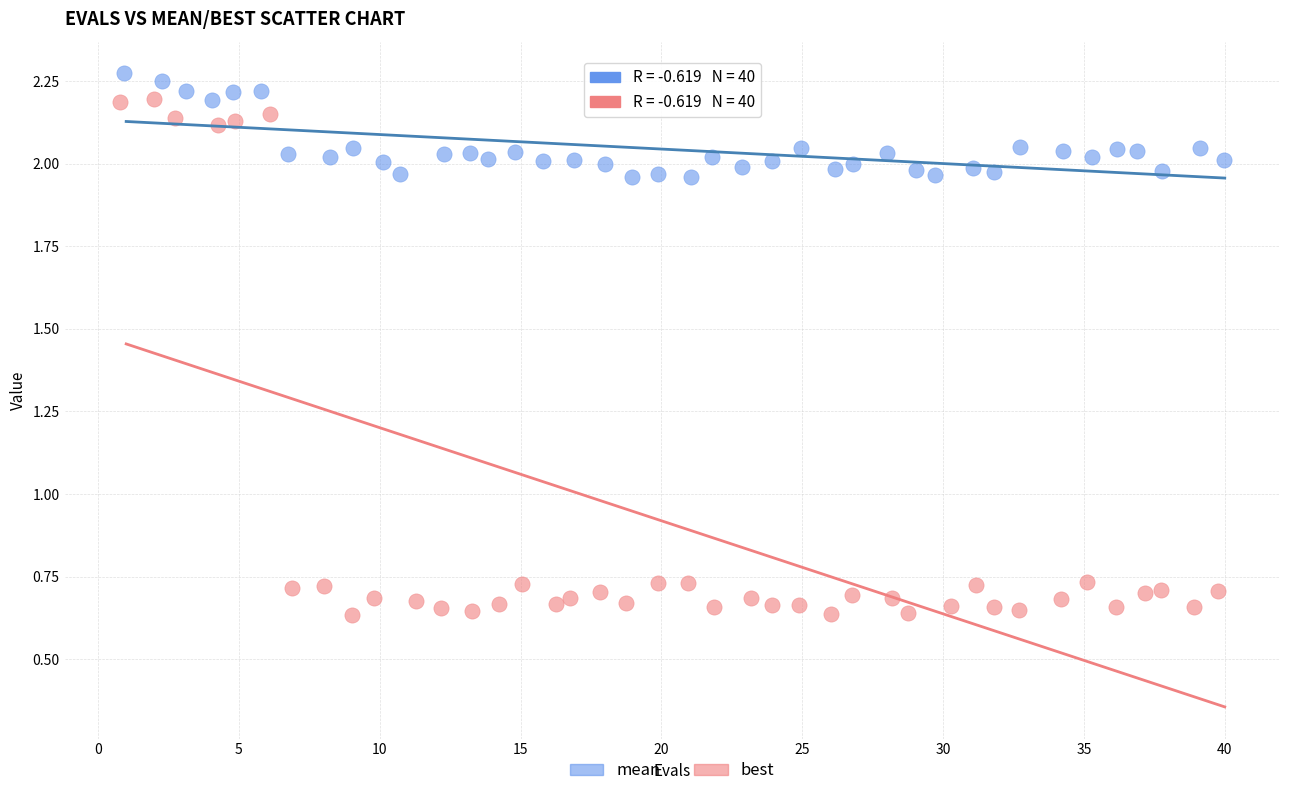

What are all the series names shown in the legend?

mean, best